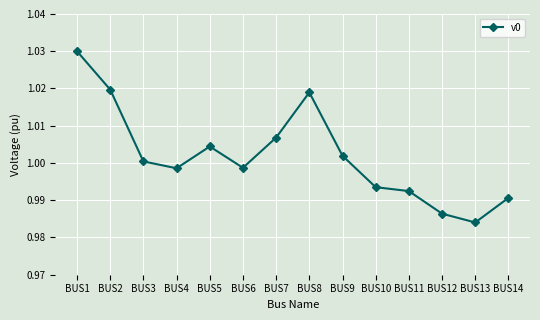

The chart shows a value of 1.6 at BUS10. True or false?

False